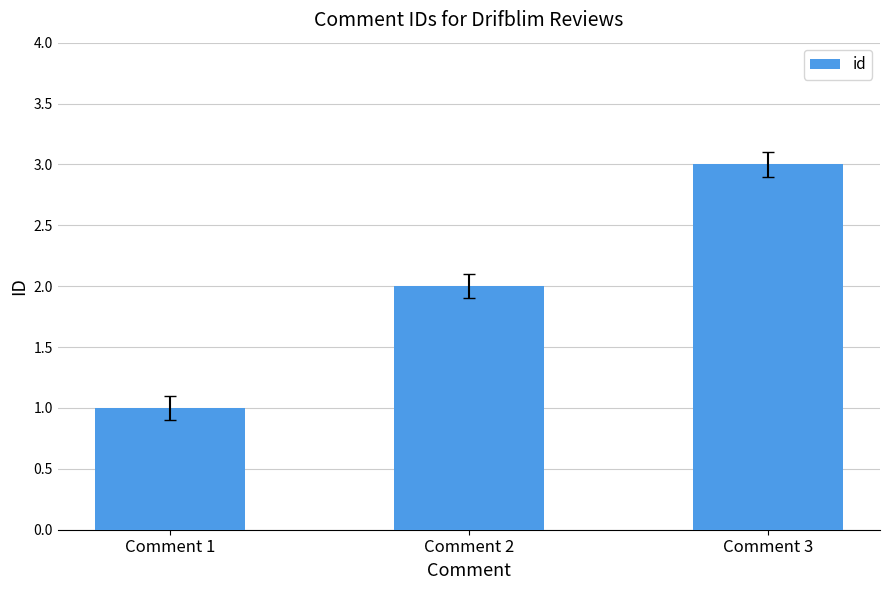

The chart shows a value of 2 at Comment 2. True or false?

True